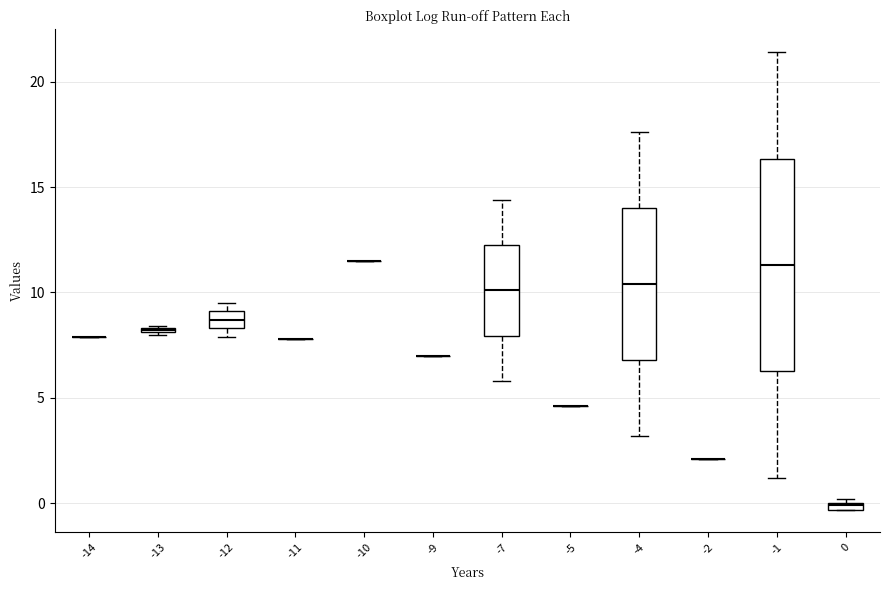

Which box is the tallest, from its lower edge to its upper edge?

-1